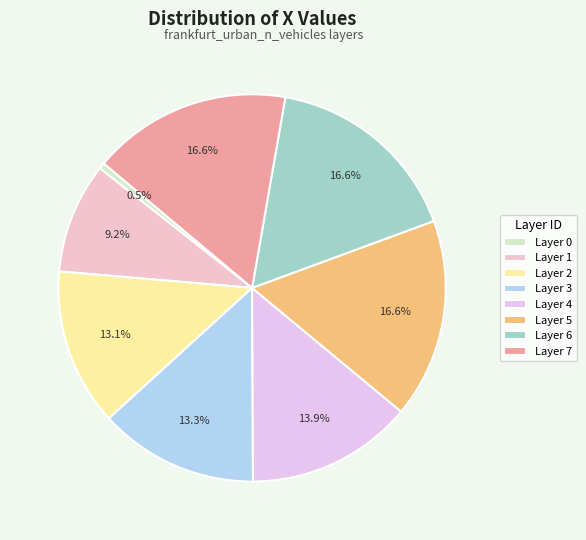

Count the number of slices in the pie.

8